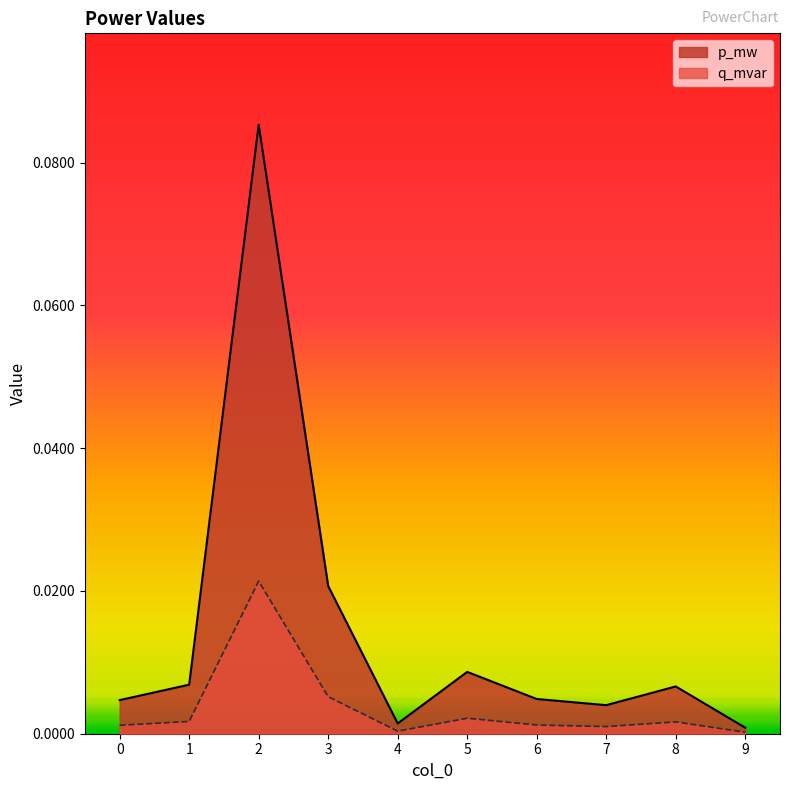

Is it true that p_mw equals 0.0 at 7?

False